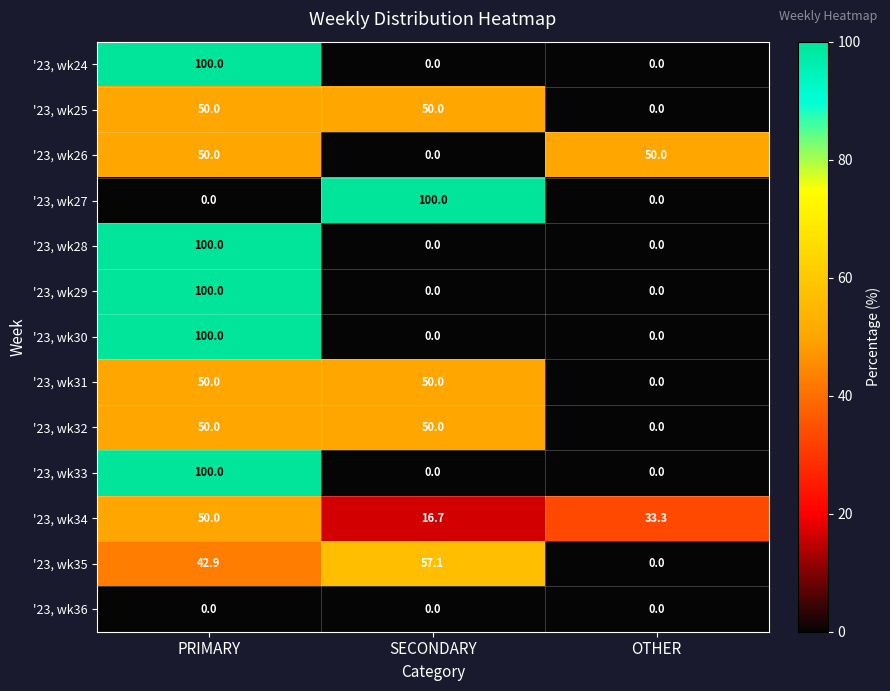

How many data points does each series have?

3